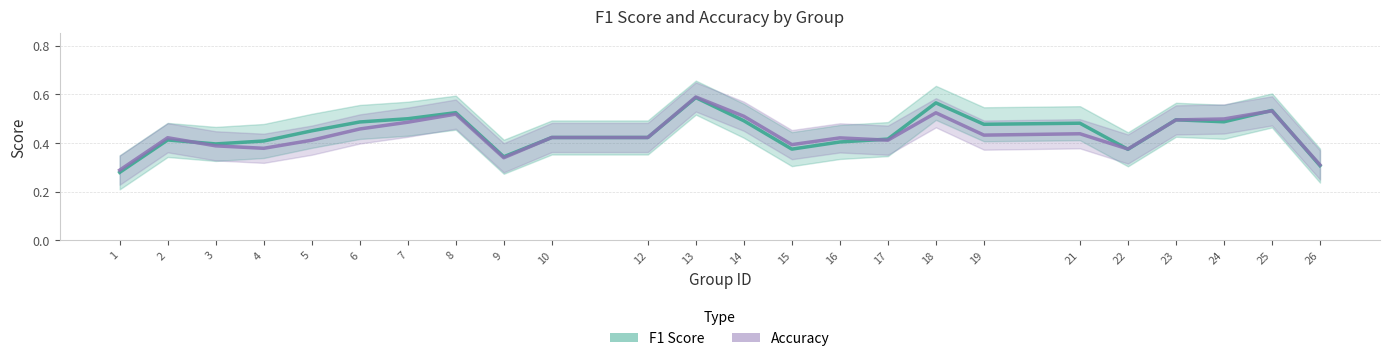

At which category does f1 reach its first local peak?

2